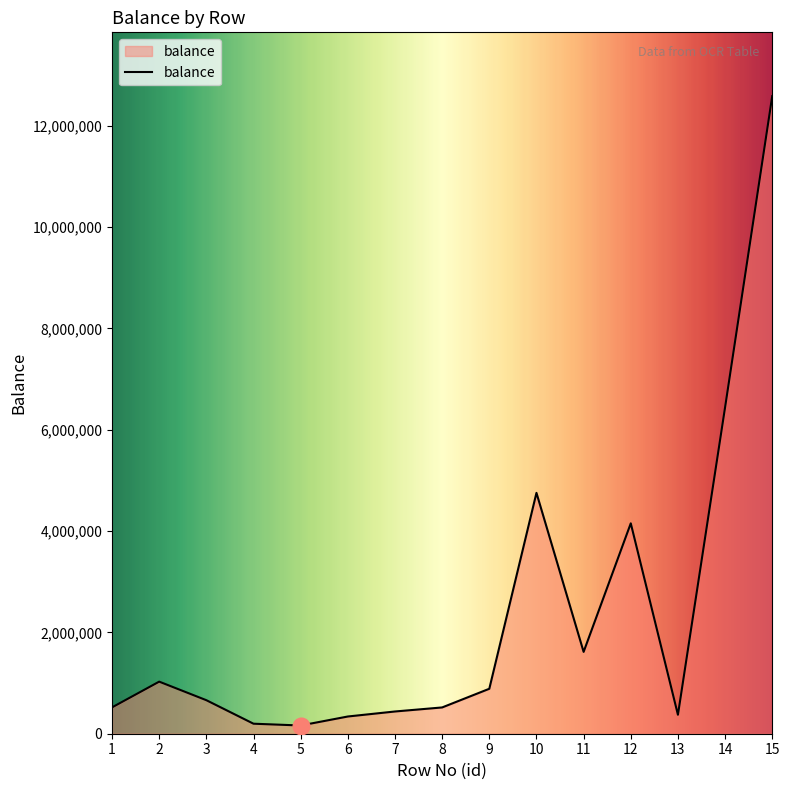

What is the difference between the maximum and minimum values?

12422270